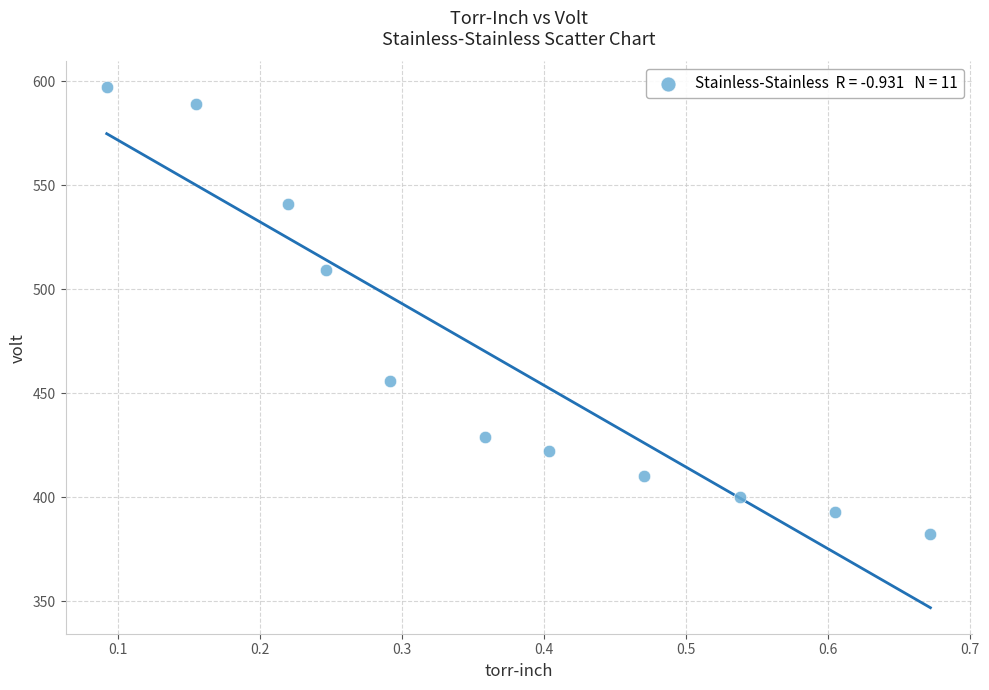

What Y value in the scatter plot is closest to 489?

509